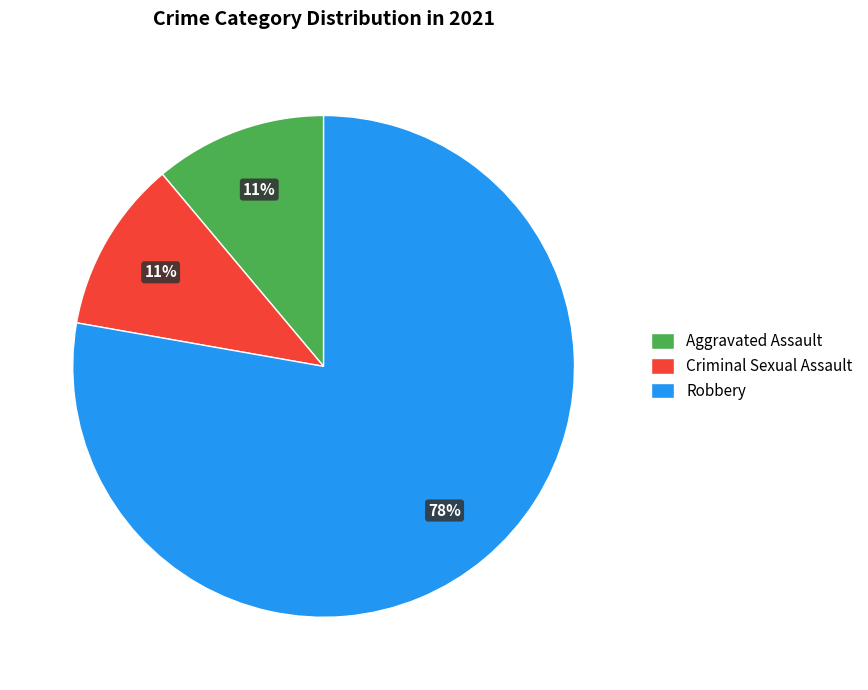

Count the number of slices in the pie.

3